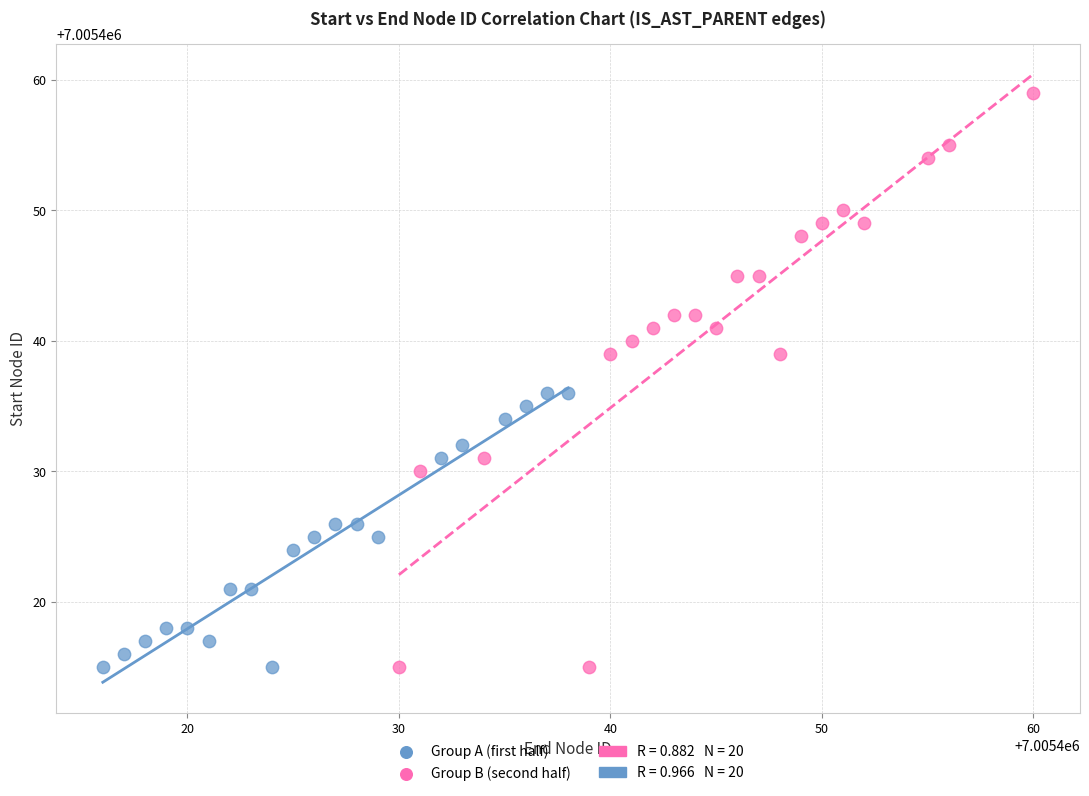

Which series reaches the maximum Y coordinate?

Group B (second half)